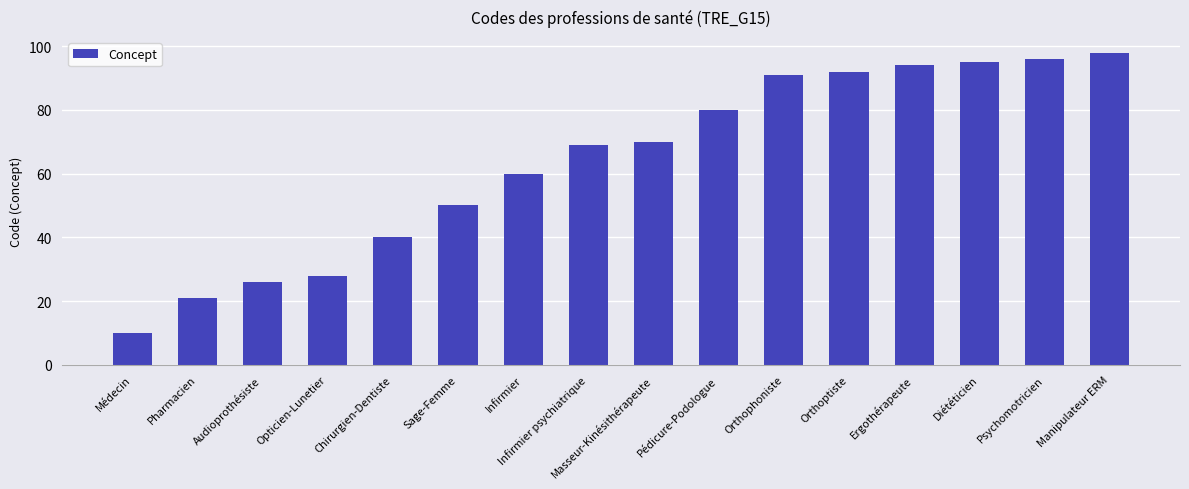

What is the minimum value shown in the chart?

10